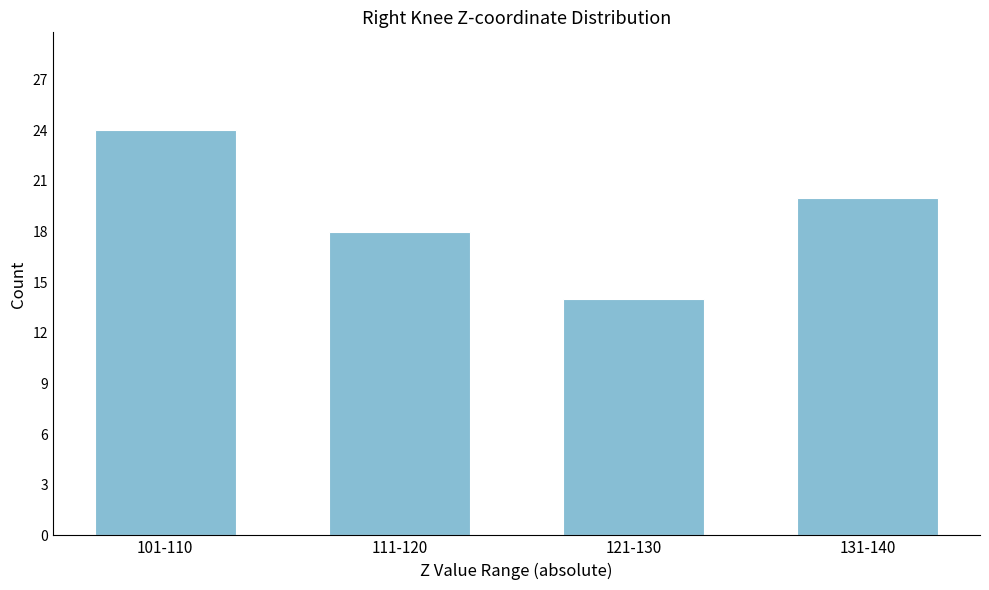

Reading left to right, transcribe all the data shown in this chart.

24	18	14	20